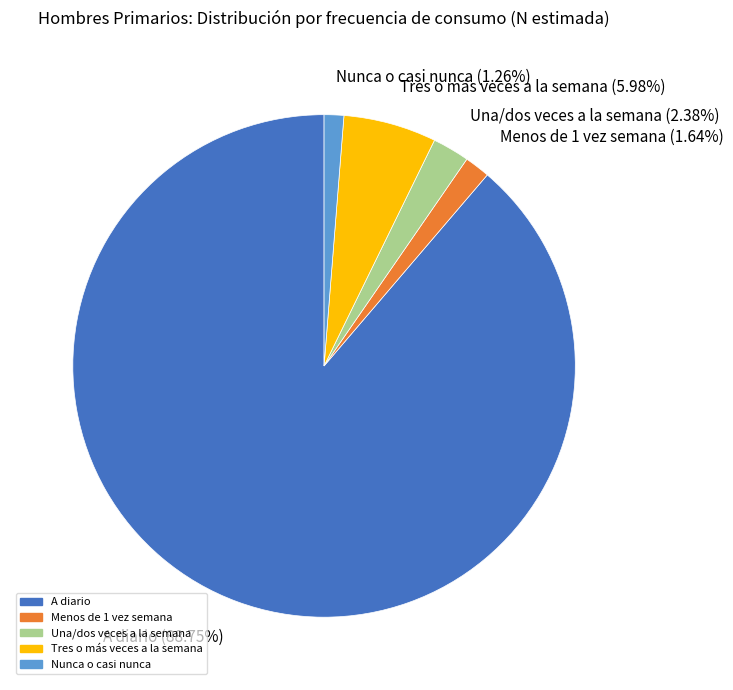

Is Una/dos veces a la semana (2.38%) the majority of the pie?

No